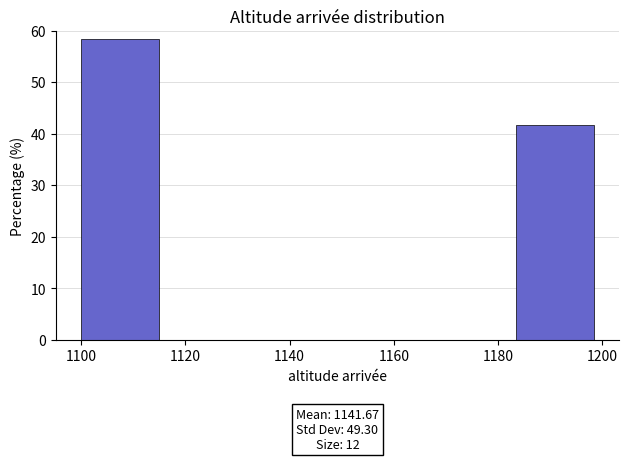

Over which range of the x-axis is the bar tallest?

1100 to 1116